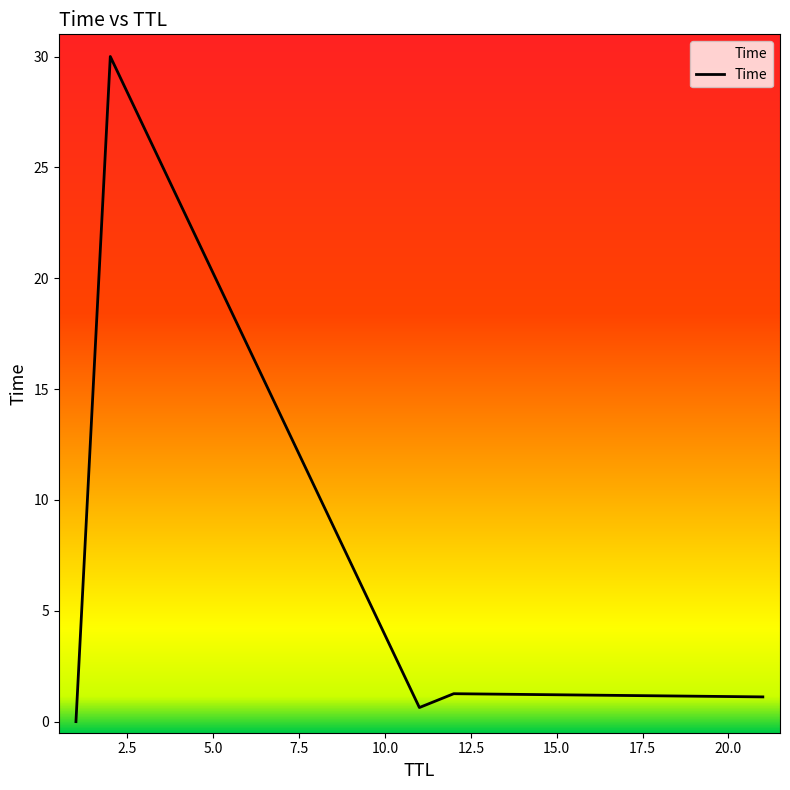

What is the average value?

6.6